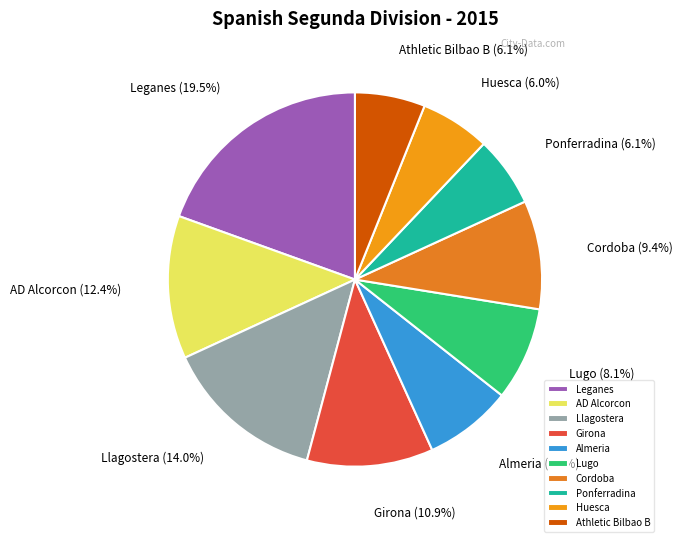

True or false: Leganes accounts for 30% of the total.

False